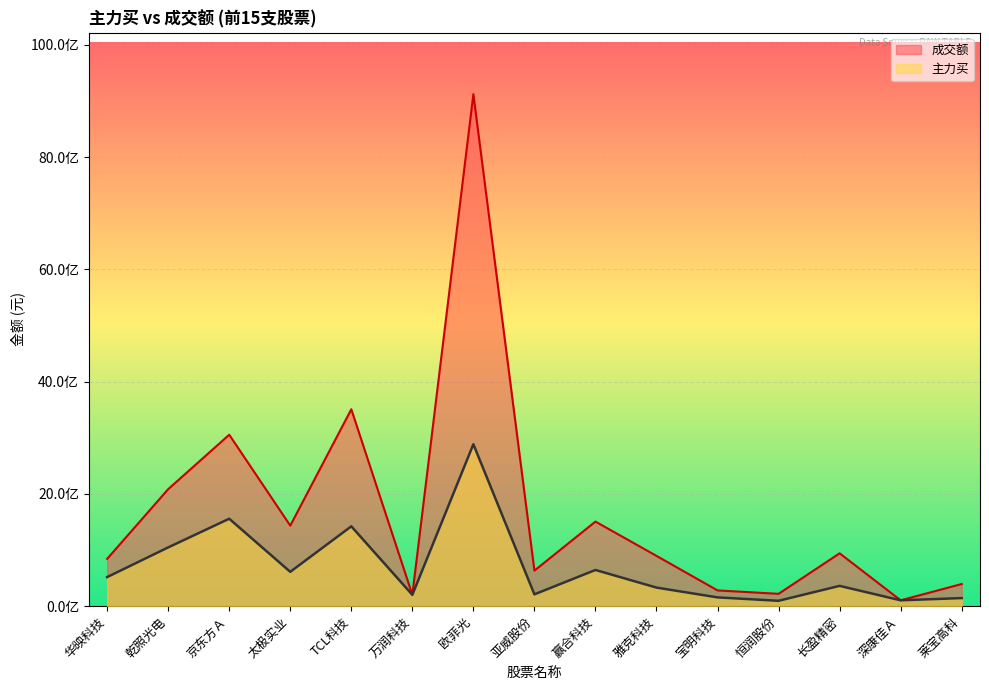

At which label does 主力买 reach its peak?

欧菲光